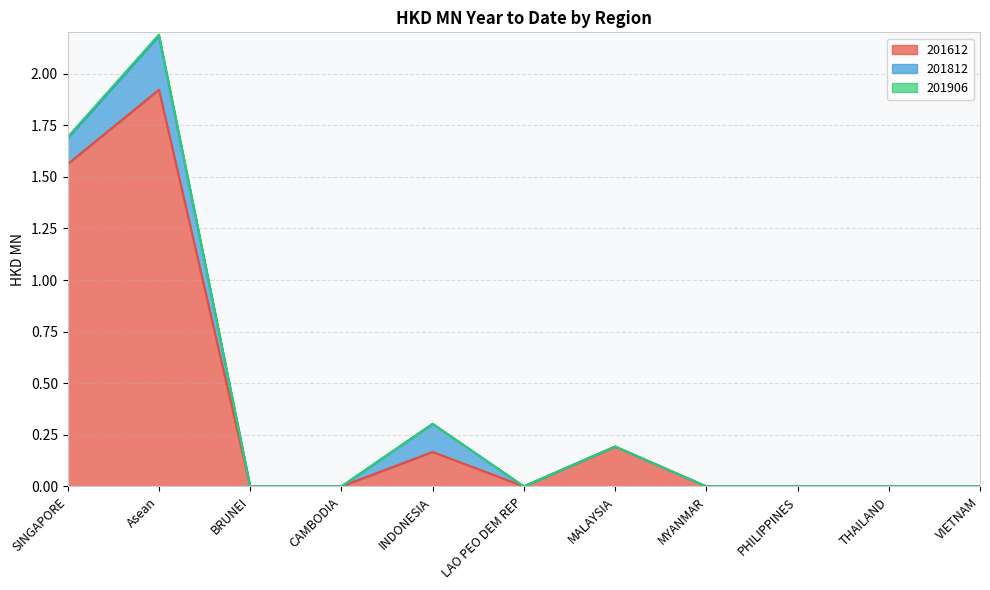

Rank the categories by 201612 value from highest to lowest.

Asean, SINGAPORE, MALAYSIA, INDONESIA, BRUNEI, CAMBODIA, LAO PEO DEM REP, MYANMAR, PHILIPPINES, THAILAND, VIETNAM